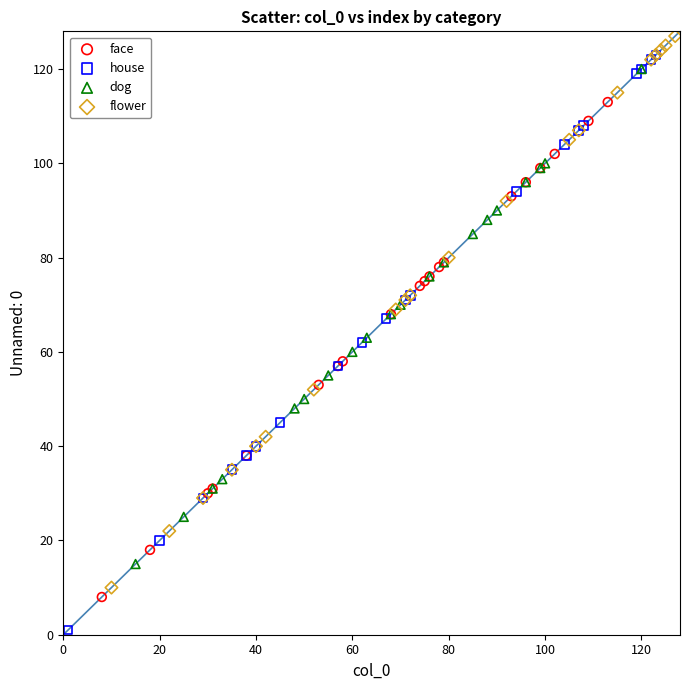

Which series contains the lowest Y value?

house